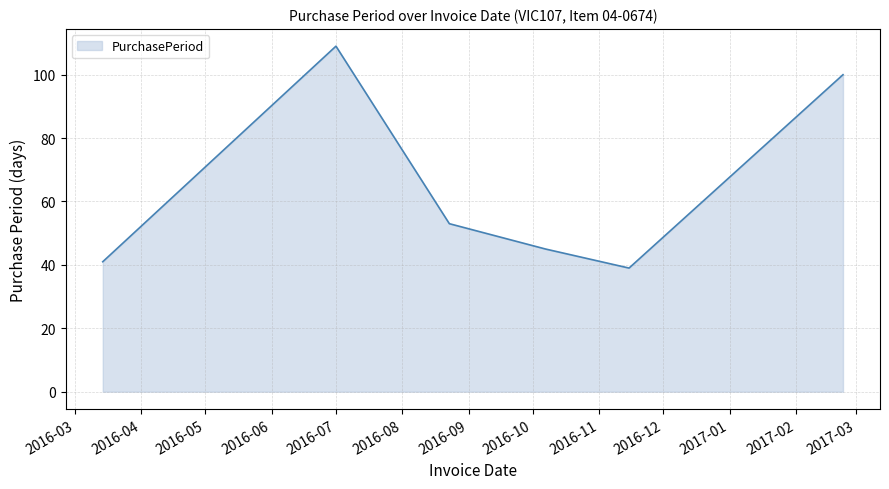

What is the difference between the maximum and second lowest values?

68